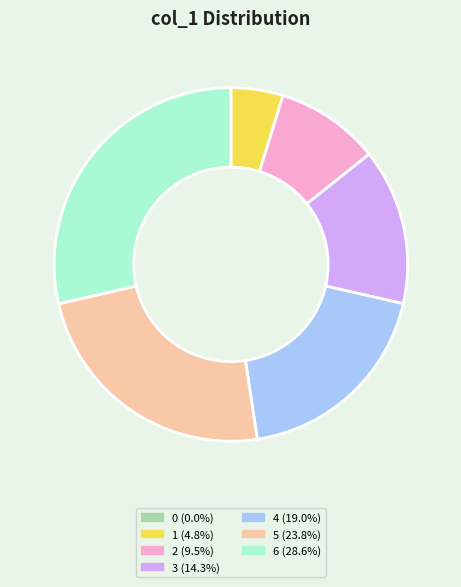

Do 5 and 4 together represent more than half of the pie?

No